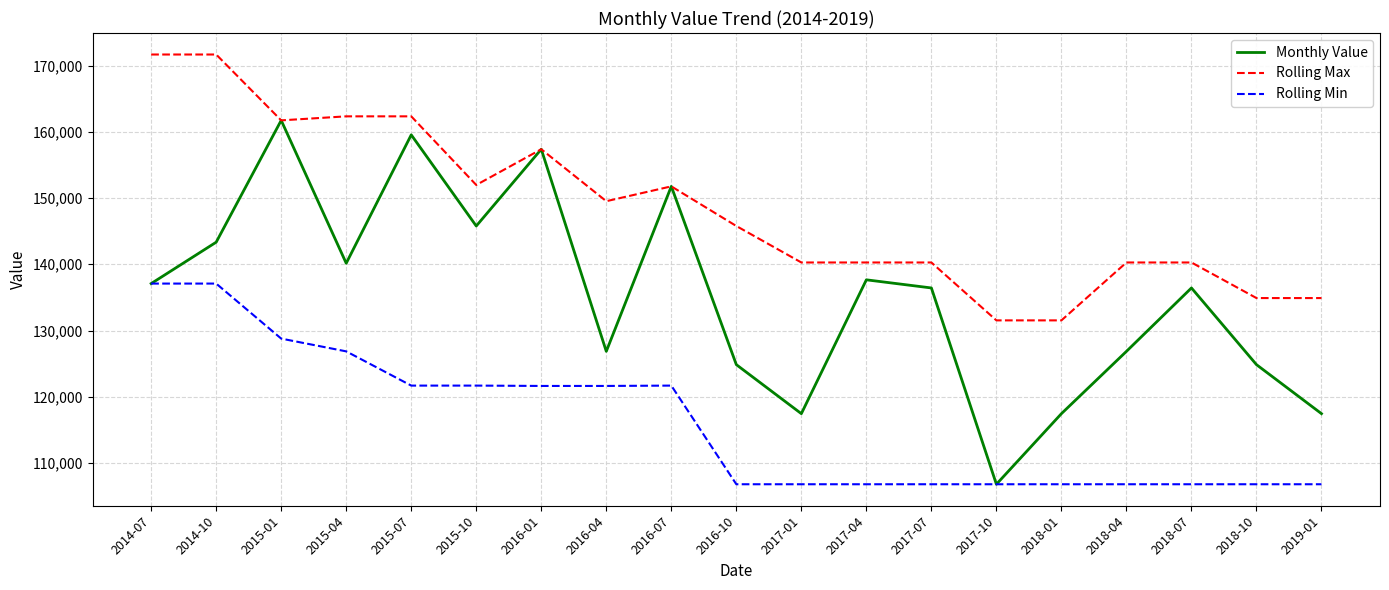

In Monthly Value, how many points are higher than both neighbors (excluding endpoints)?

6